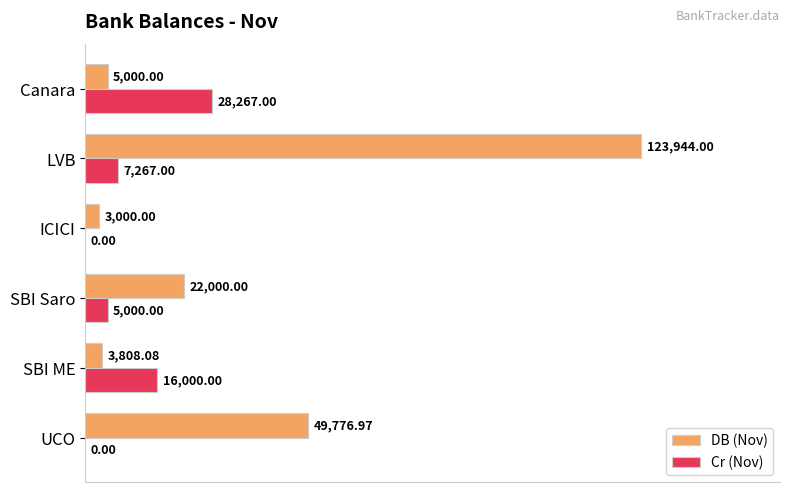

Between SBI ME and Canara, which series saw the biggest shift?

Cr (Nov)